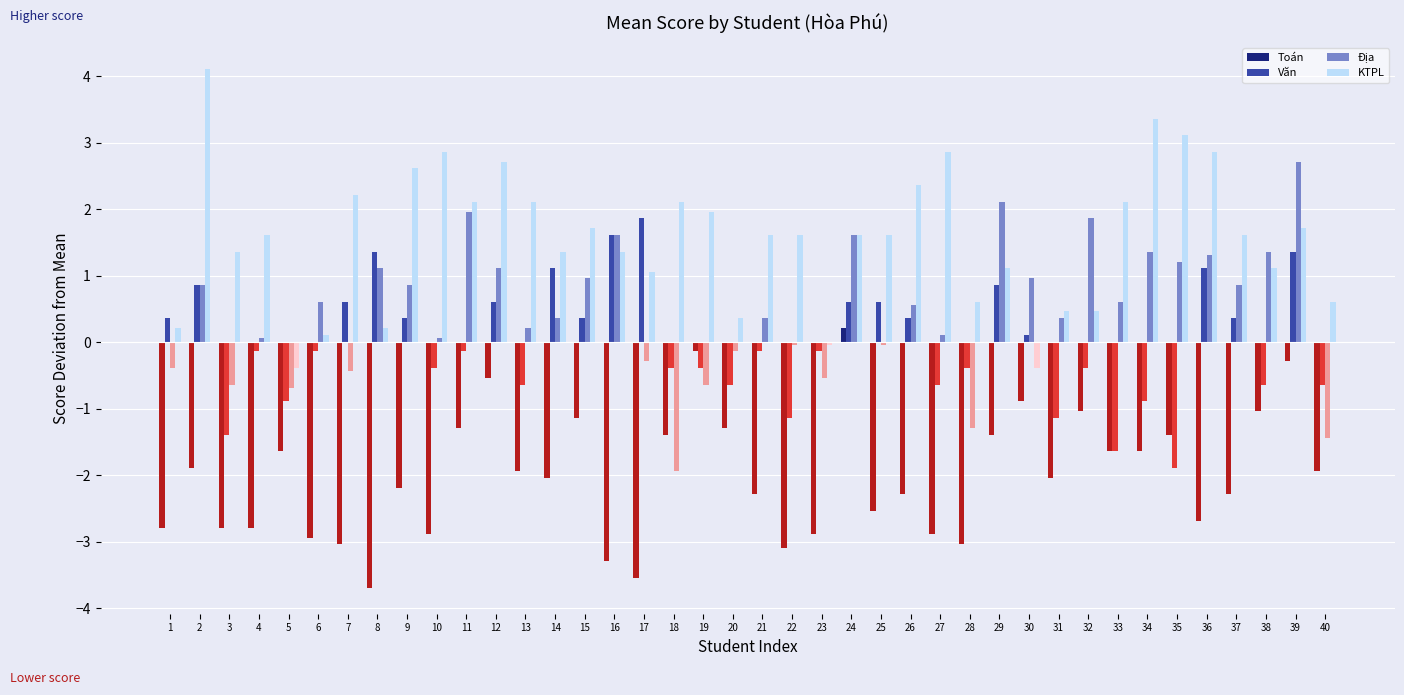

At which category is the sum across all series the highest?

39